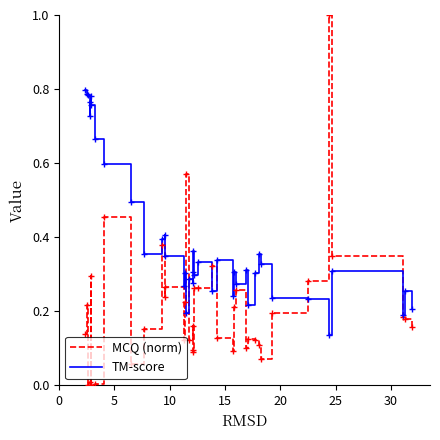

In MCQ (norm), how many points are lower than both neighbors (excluding endpoints)?

10